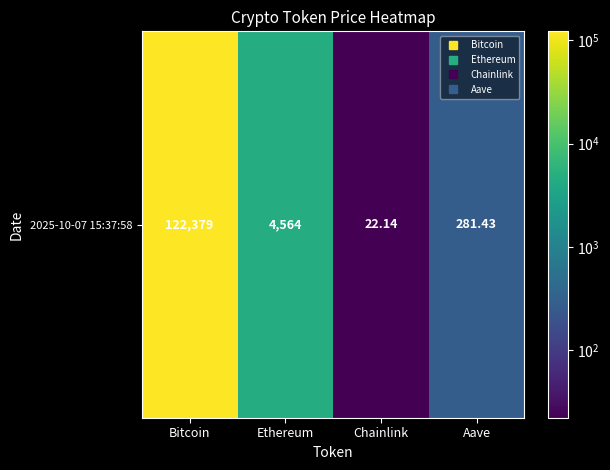

Which label corresponds to the largest value in the chart?

Bitcoin